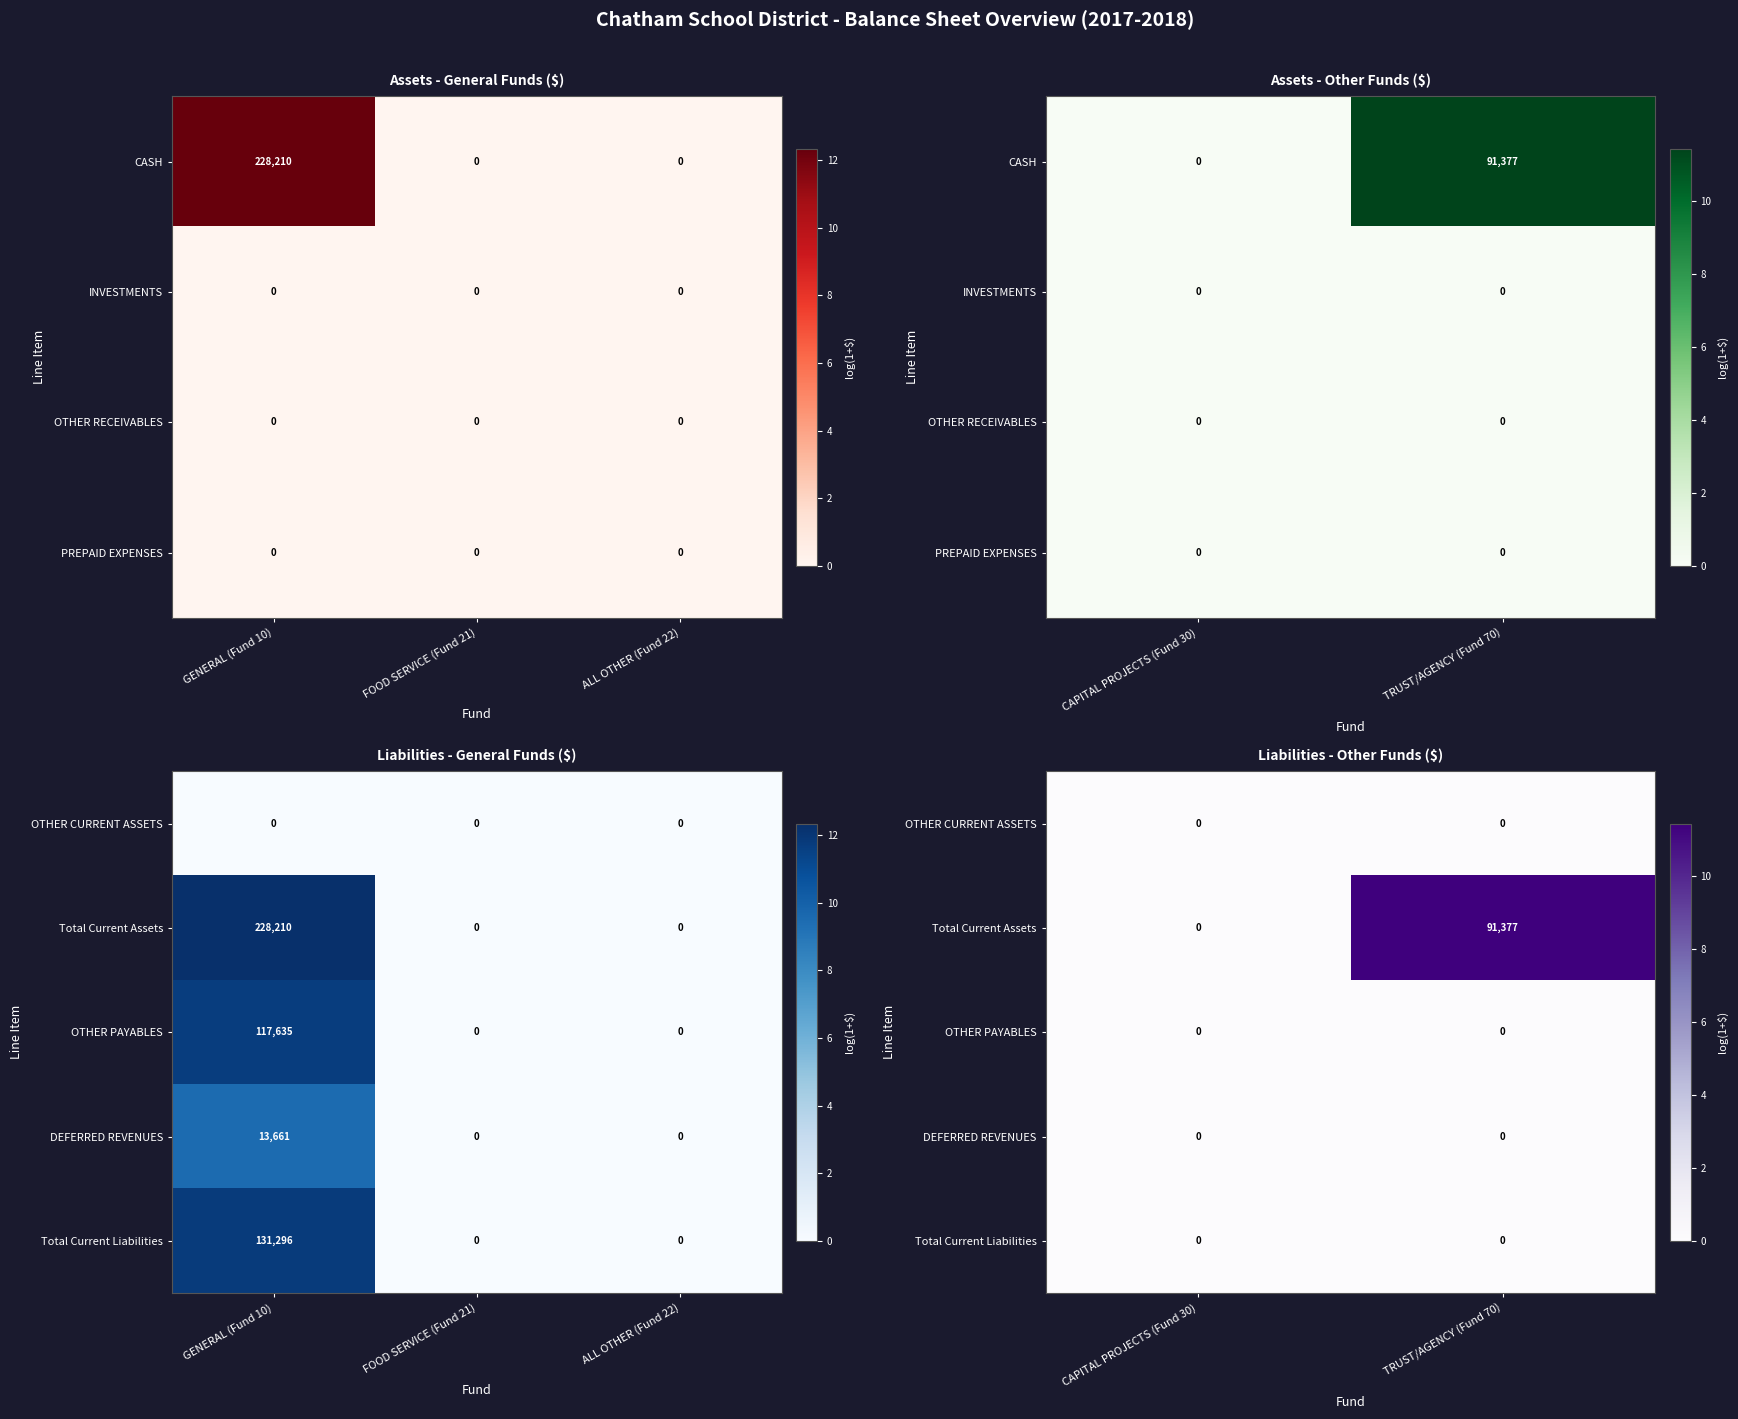

How many positive values does the Total Current Assets series have?

1